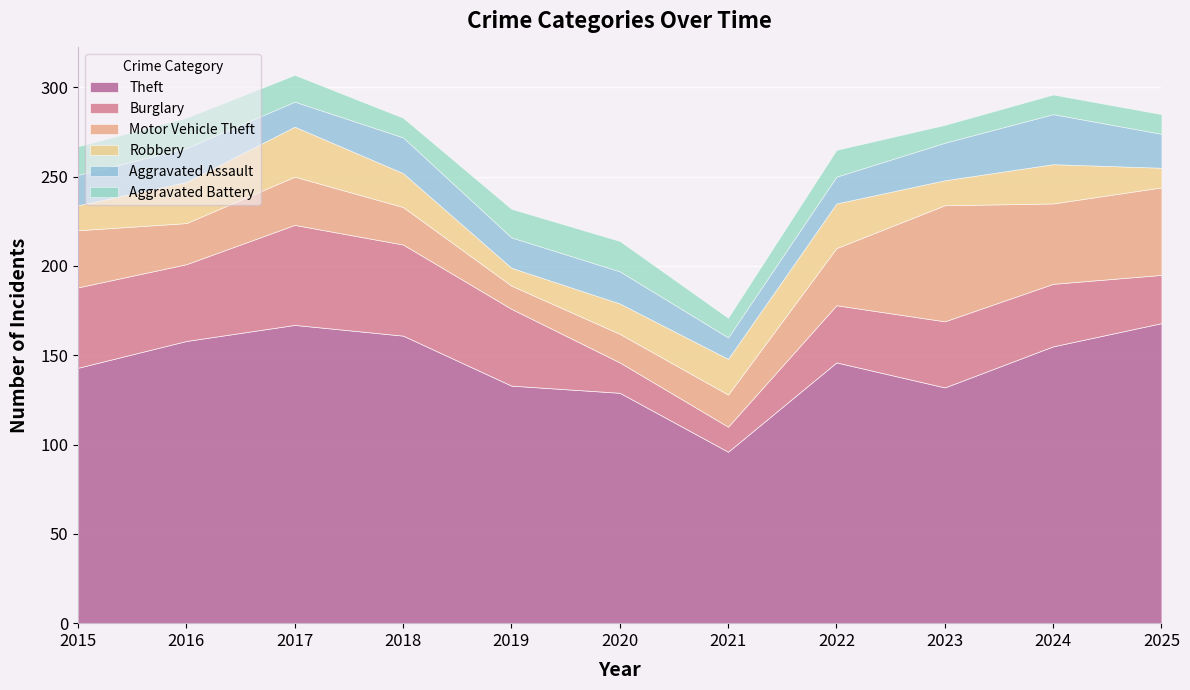

At which label is Aggravated Assault closest to 20?

2018